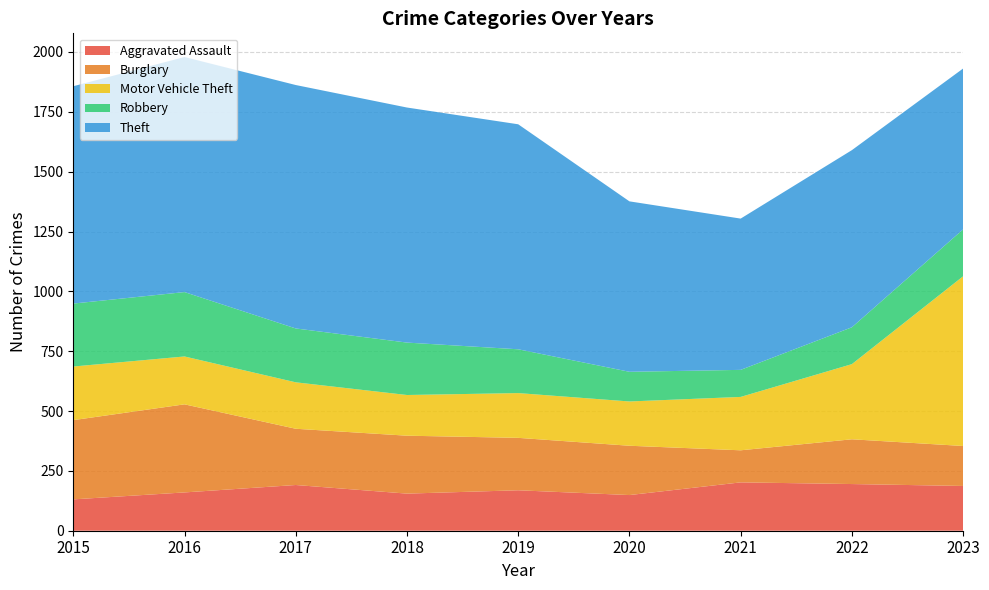

Reading left to right, what are all the values shown in this chart?

Aggravated Assault: 2015=131	2016=160	2017=191	2018=155	2019=169	2020=149	2021=202	2022=195	2023=187
Burglary: 2015=331	2016=368	2017=235	2018=242	2019=219	2020=206	2021=134	2022=187	2023=167
Motor Vehicle Theft: 2015=224	2016=200	2017=194	2018=170	2019=187	2020=185	2021=223	2022=314	2023=709
Robbery: 2015=263	2016=269	2017=225	2018=219	2019=183	2020=124	2021=113	2022=154	2023=196
Theft: 2015=908	2016=982	2017=1017	2018=982	2019=940	2020=712	2021=632	2022=740	2023=672